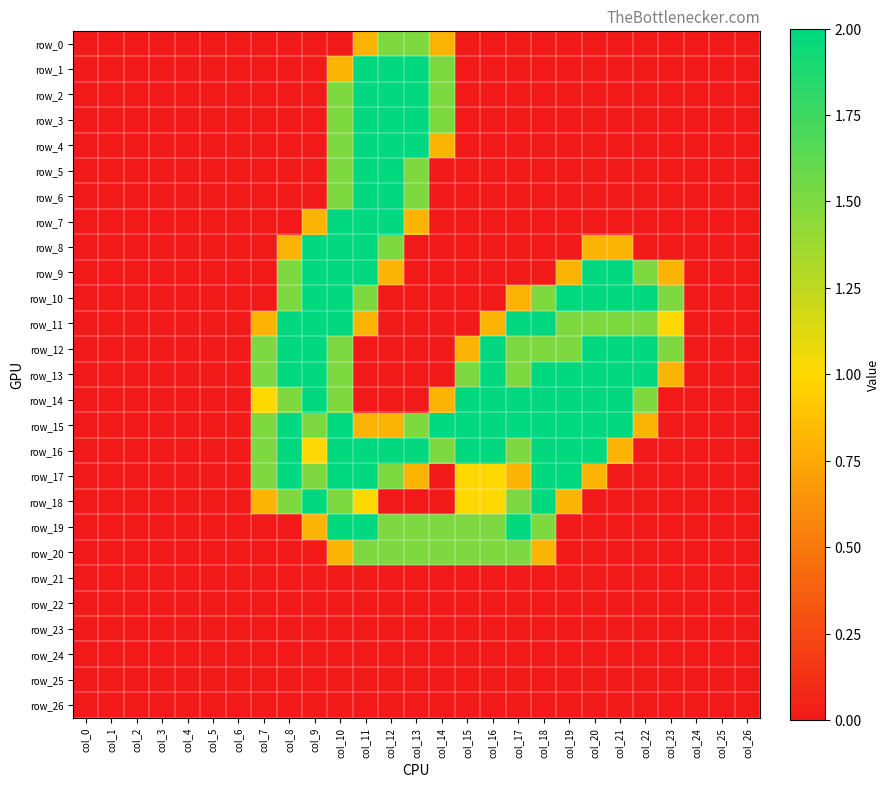

Rank the series by their maximum value, from lowest to highest.

row_21, row_22, row_23, row_24, row_25, row_26, row_0, row_20, row_1, row_2, row_3, row_4, row_5, row_6, row_7, row_8, row_9, row_10, row_11, row_12, row_13, row_14, row_15, row_16, row_17, row_18, row_19